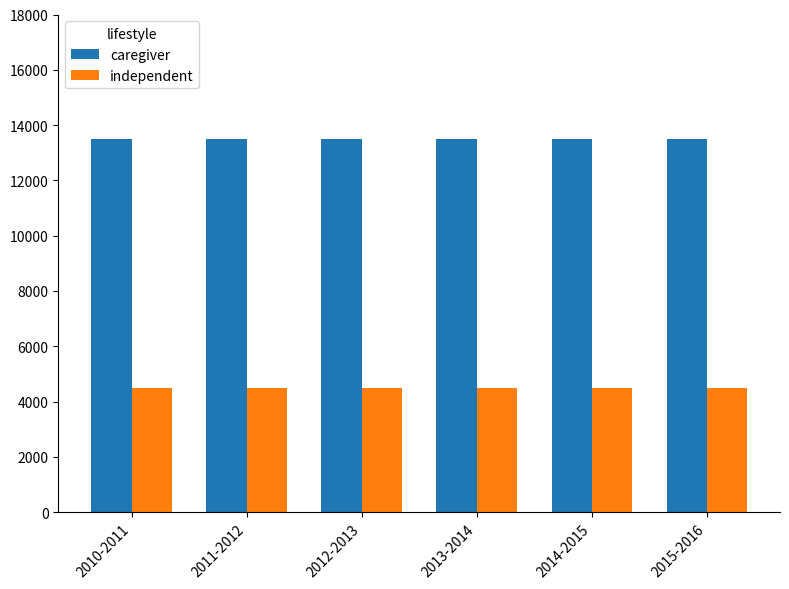

Rank the series by their maximum value, from lowest to highest.

independent, caregiver